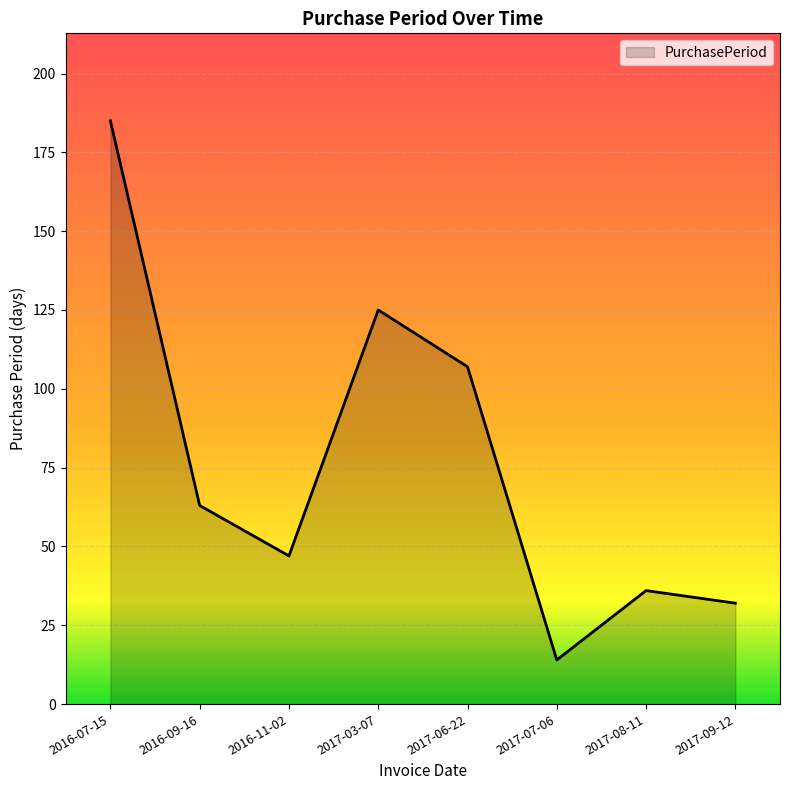

What is the approximate value at 2016-07-15?

185